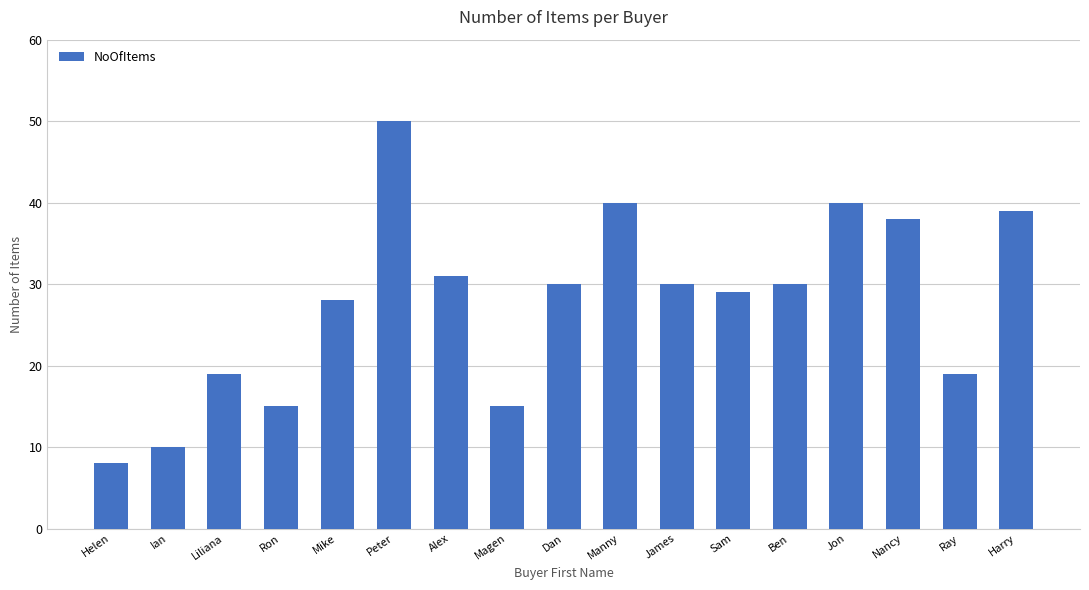

Which has a higher value, Helen or Ben?

Ben